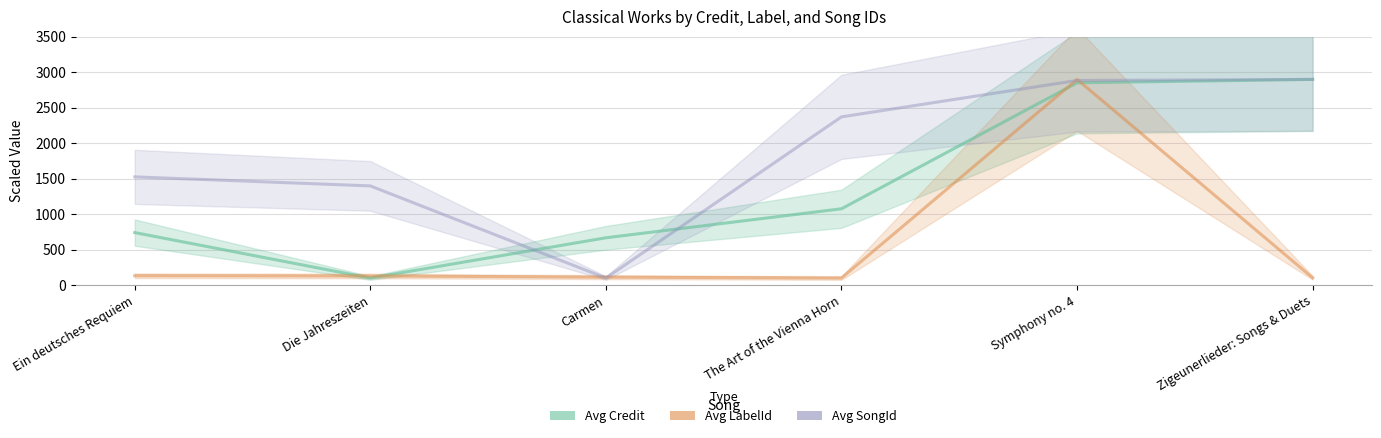

What is the difference between the highest and lowest values at Zigeunerlieder: Songs & Duets?

2796.5